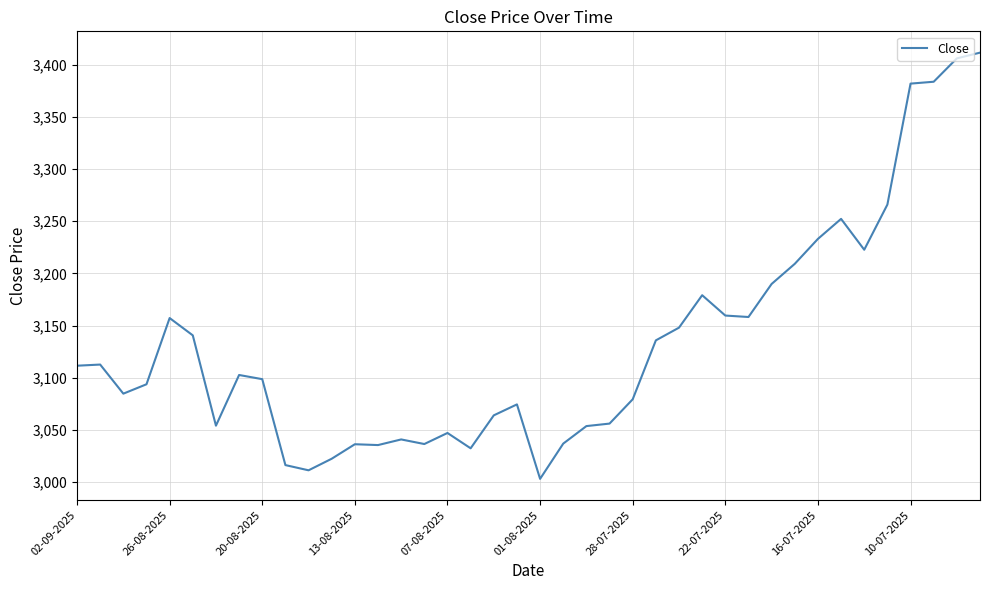

What is the maximum value shown in the chart?

3411.7